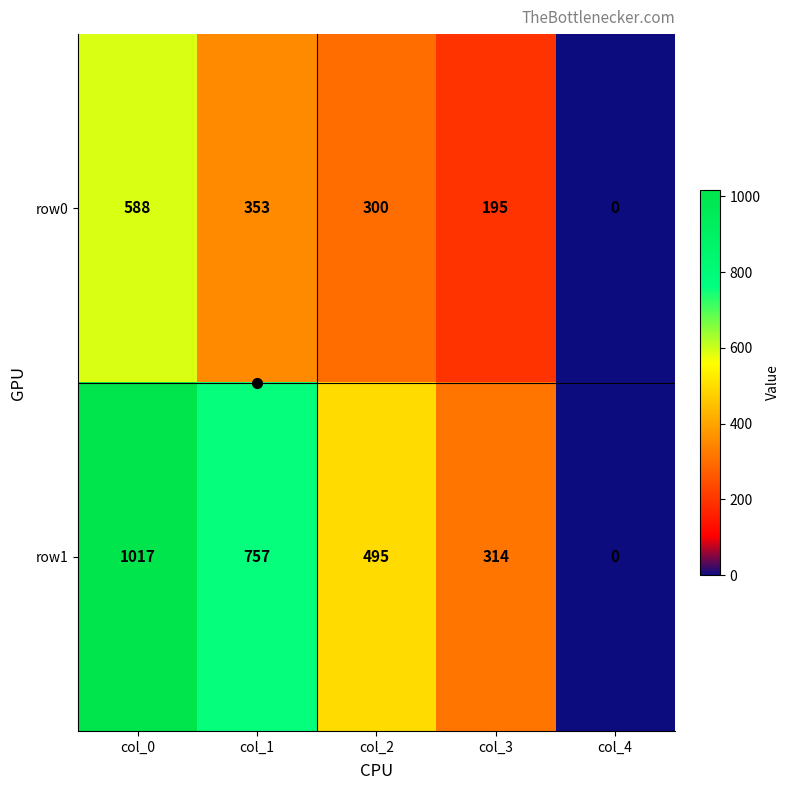

What is the difference between the row0 values at col_3 and col_2?

105